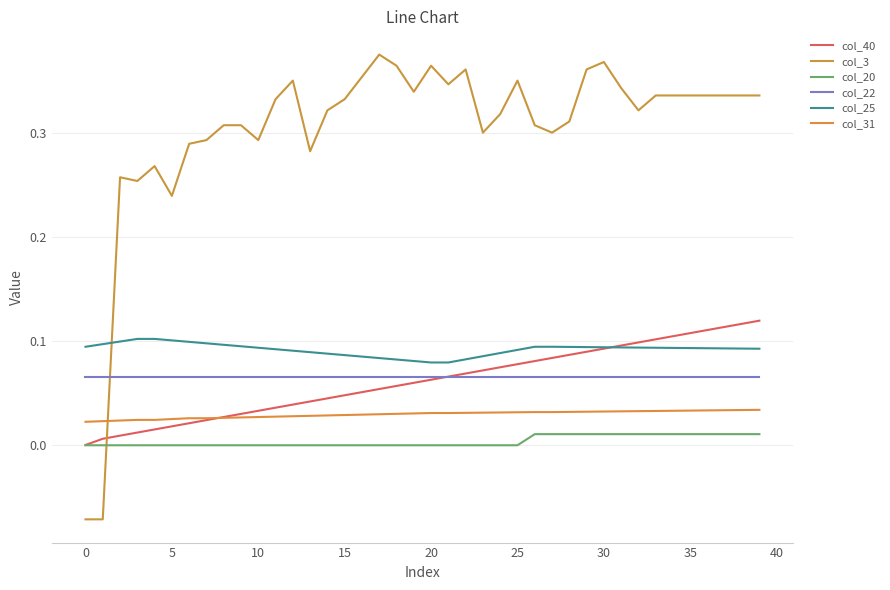

True or false: col_25 and col_31 cross at least once.

False